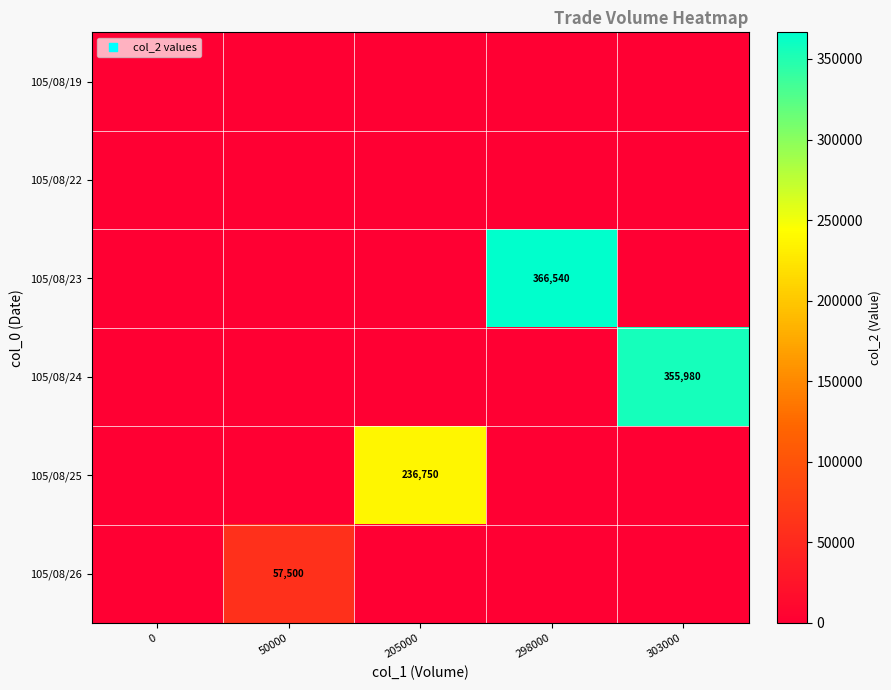

Is it true that 105/08/26 equals 32040 at 50000?

False